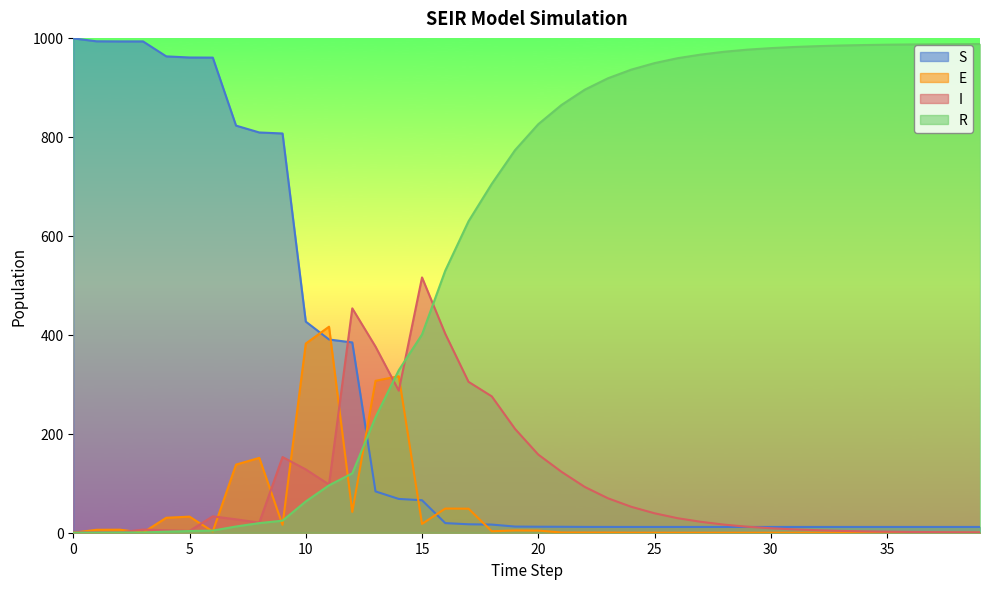

Count the number of data series in this chart.

4